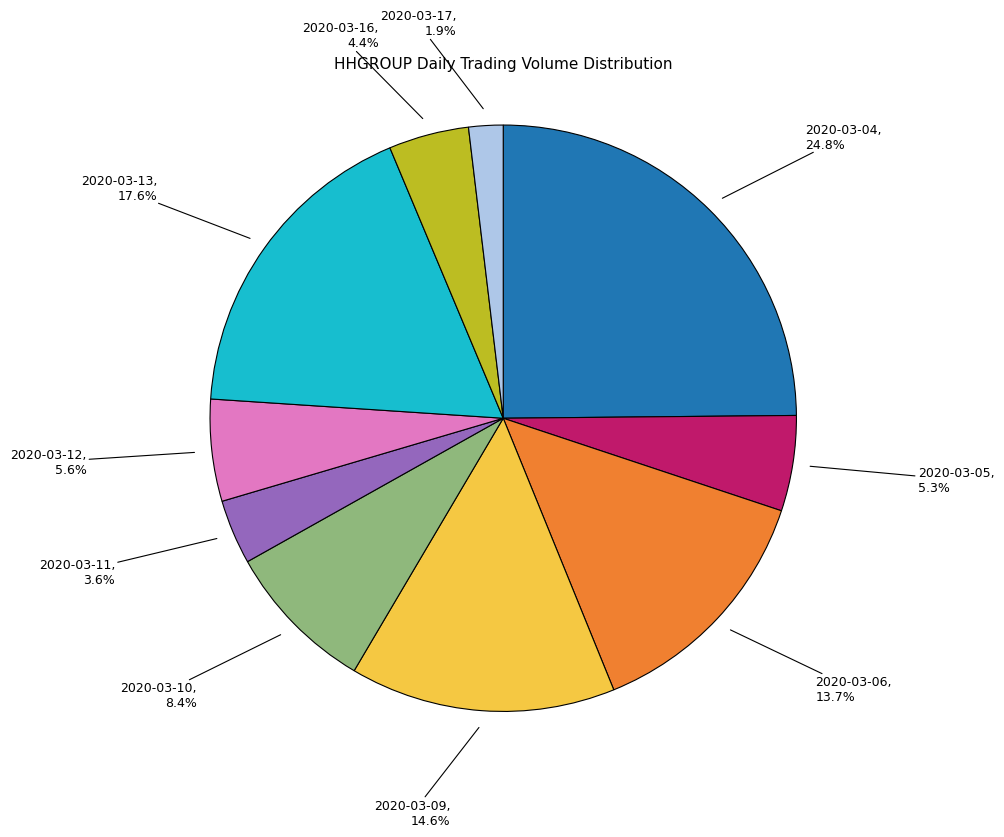

What is the ratio of the value at 2020-03-09 to the value at 2020-03-16?

3.3